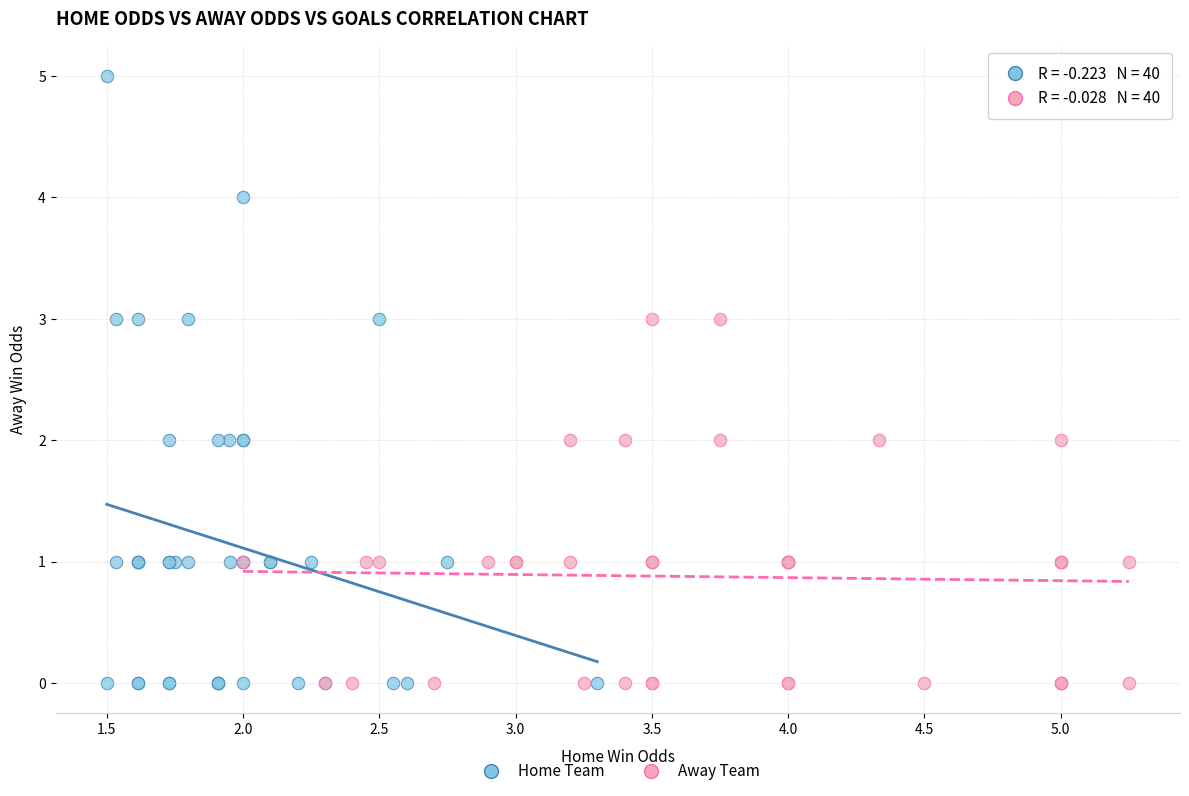

Which series reaches the maximum Y coordinate?

Home Team